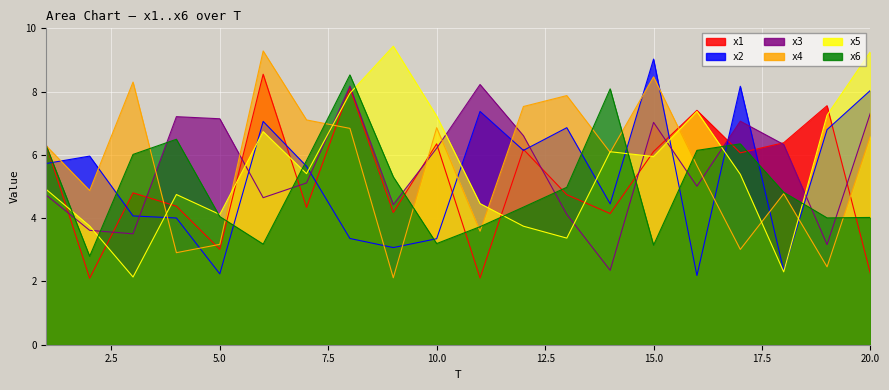

Which label corresponds to the smallest value in the chart?

2